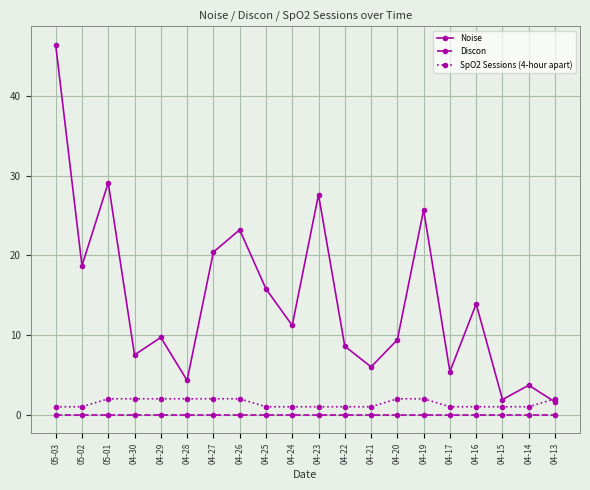

Does the chart display data point markers on the line(s)?

Yes